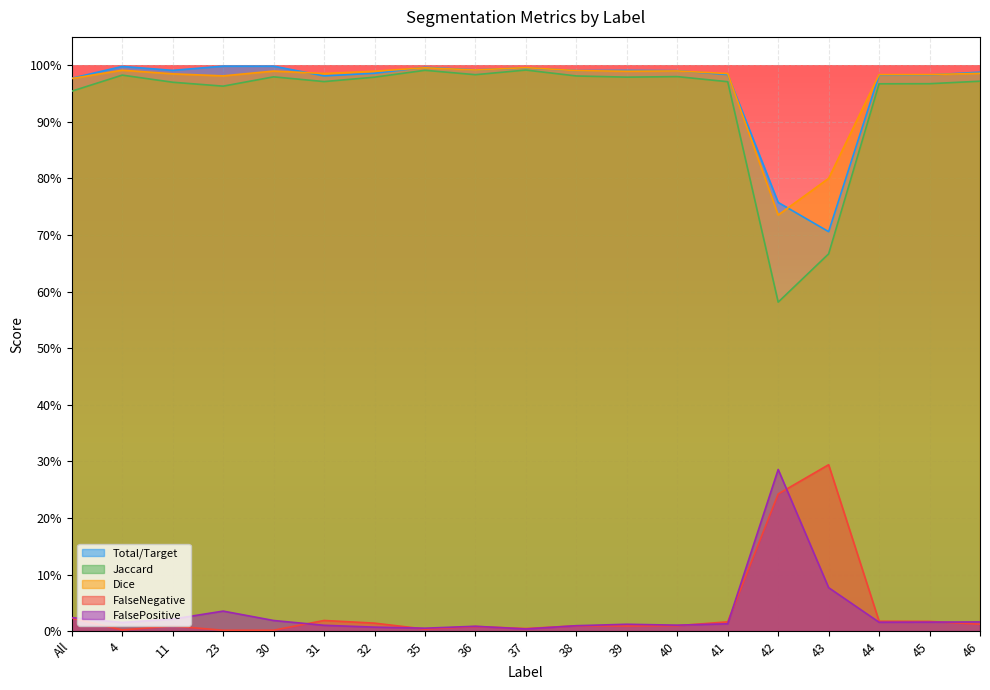

Rank the categories by FalsePositive value from lowest to highest.

37, 35, 32, 36, 38, 31, 40, 39, 41, 4, 44, 45, 46, 30, 11, All, 23, 43, 42